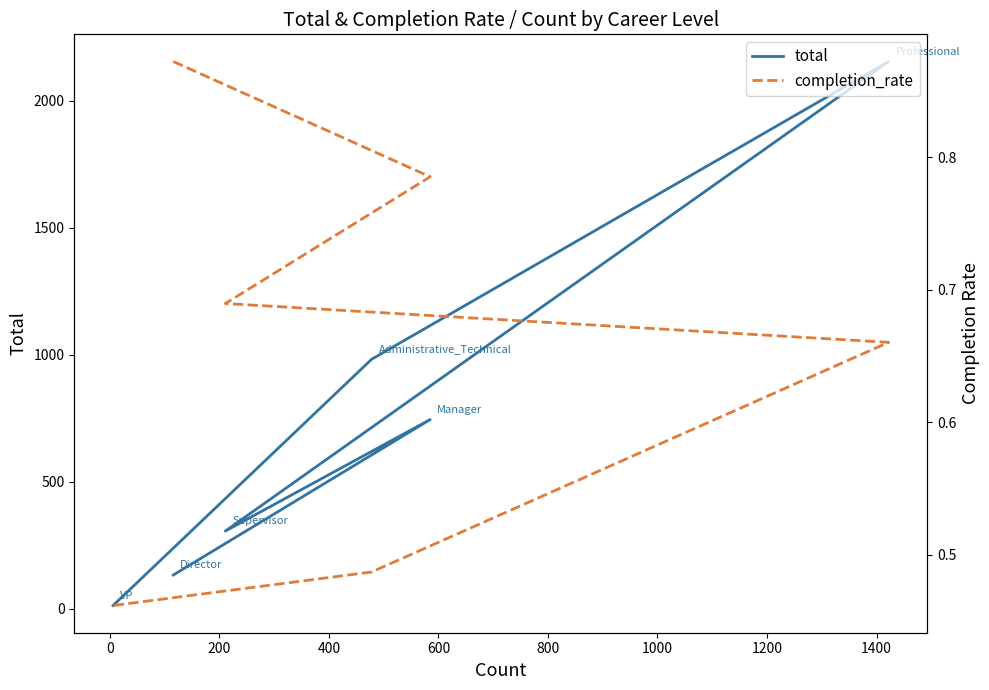

How many categories are shown in the chart?

6